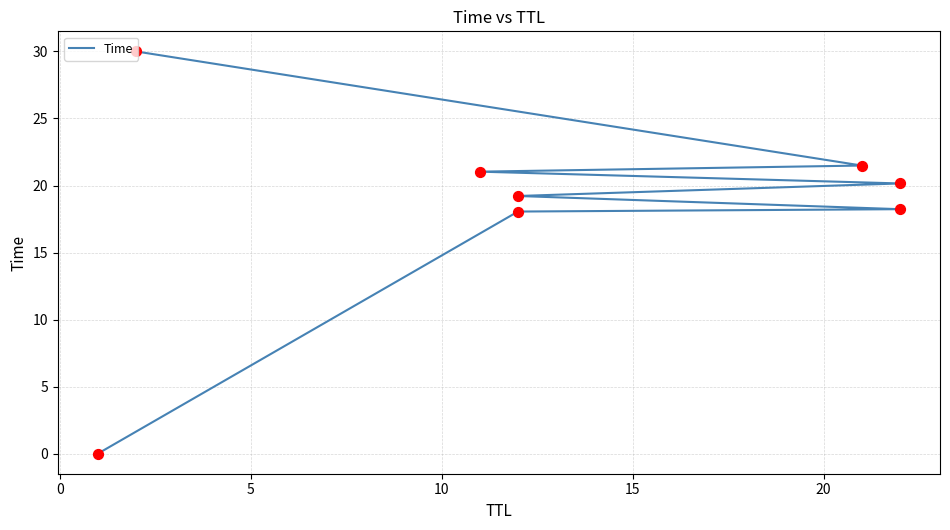

Which has a higher value, 5 or 0?

5